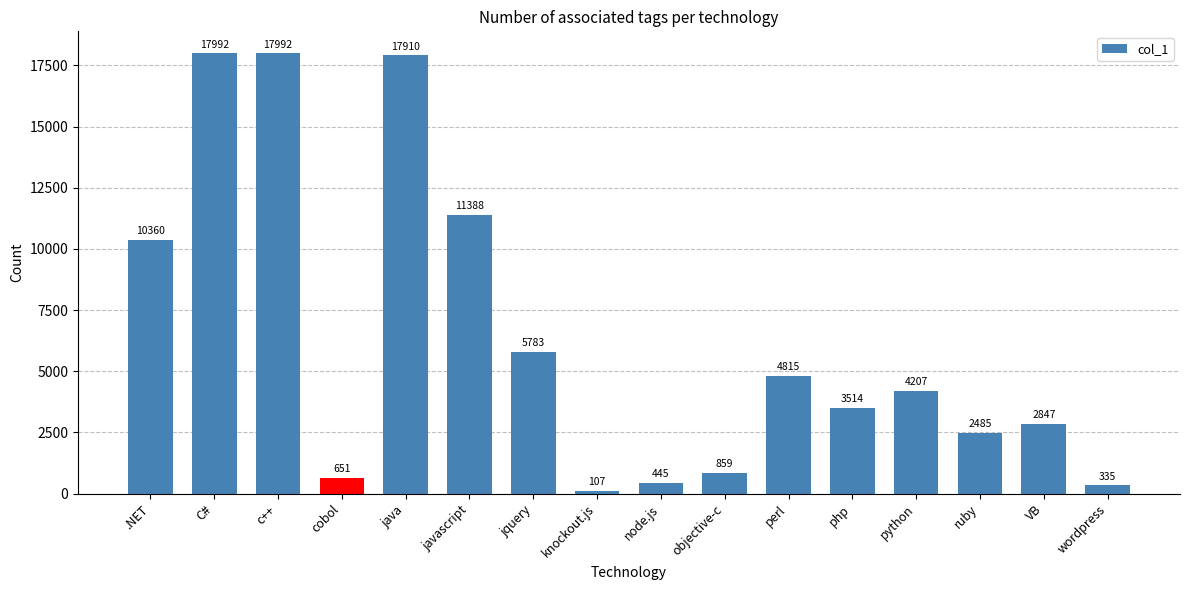

Reading left to right, extract all data points from this chart.

10360	17992	17992	651	17910	11388	5783	107	445	859	4815	3514	4207	2485	2847	335